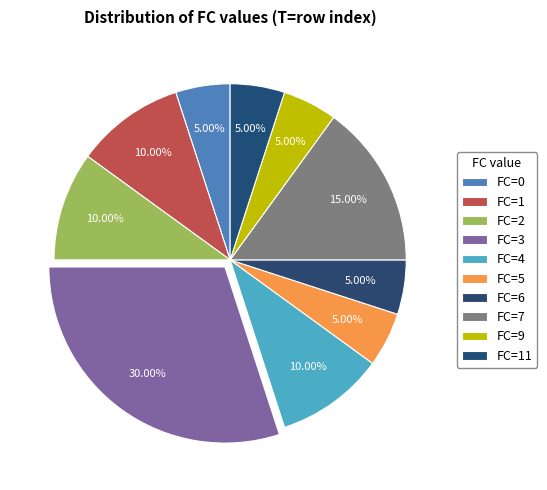

How many slices are in this pie chart?

10